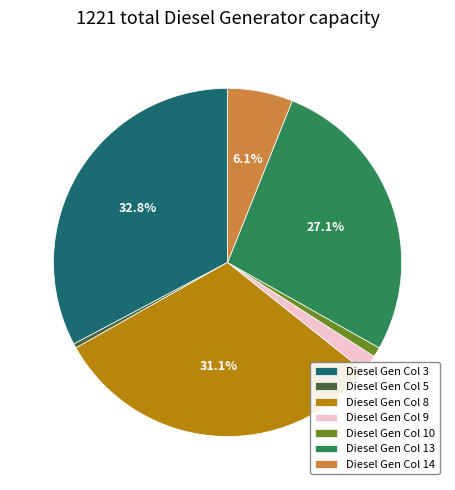

Does Diesel Gen Col 13 represent more than half of the total?

No